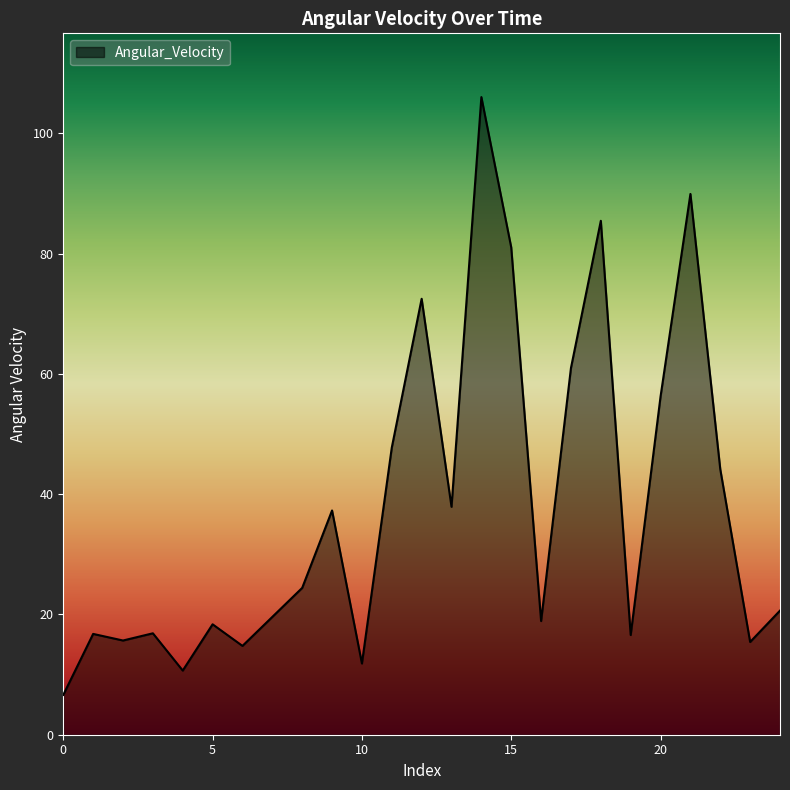

How many lines are shown in the chart?

1